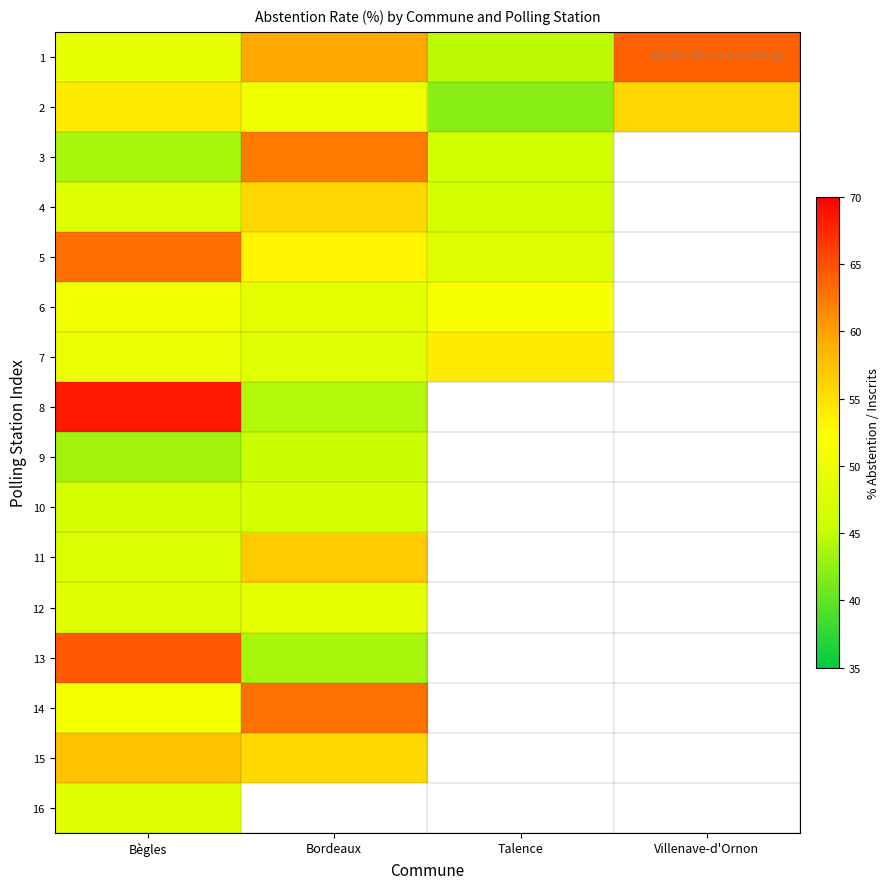

At which label does 10 reach its peak?

Bordeaux